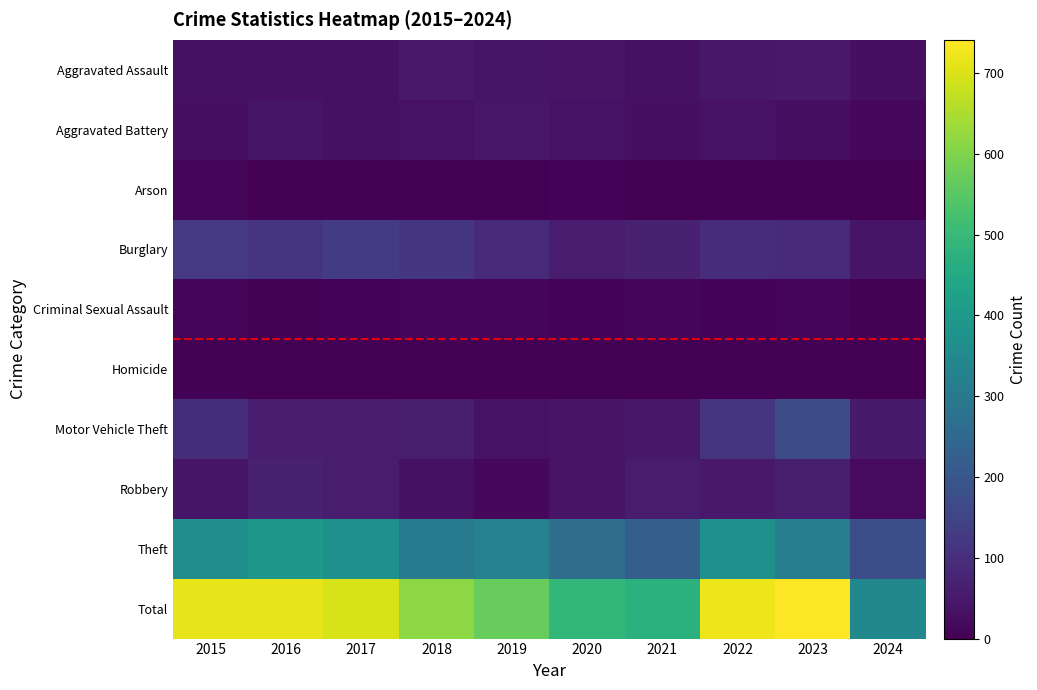

Which series has the widest spread of values?

Total